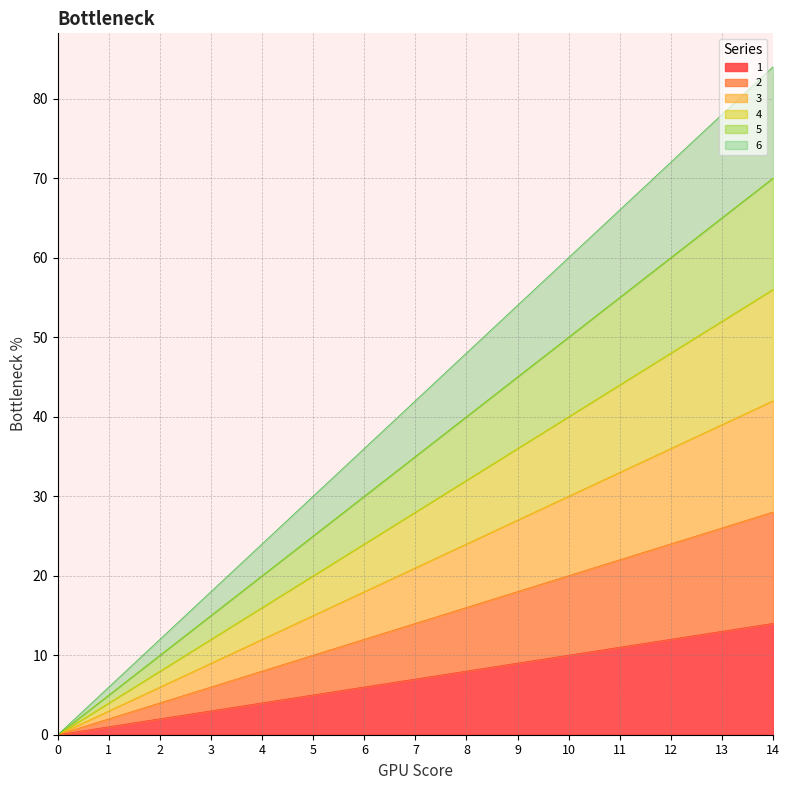

Which category has the highest value across all series?

14